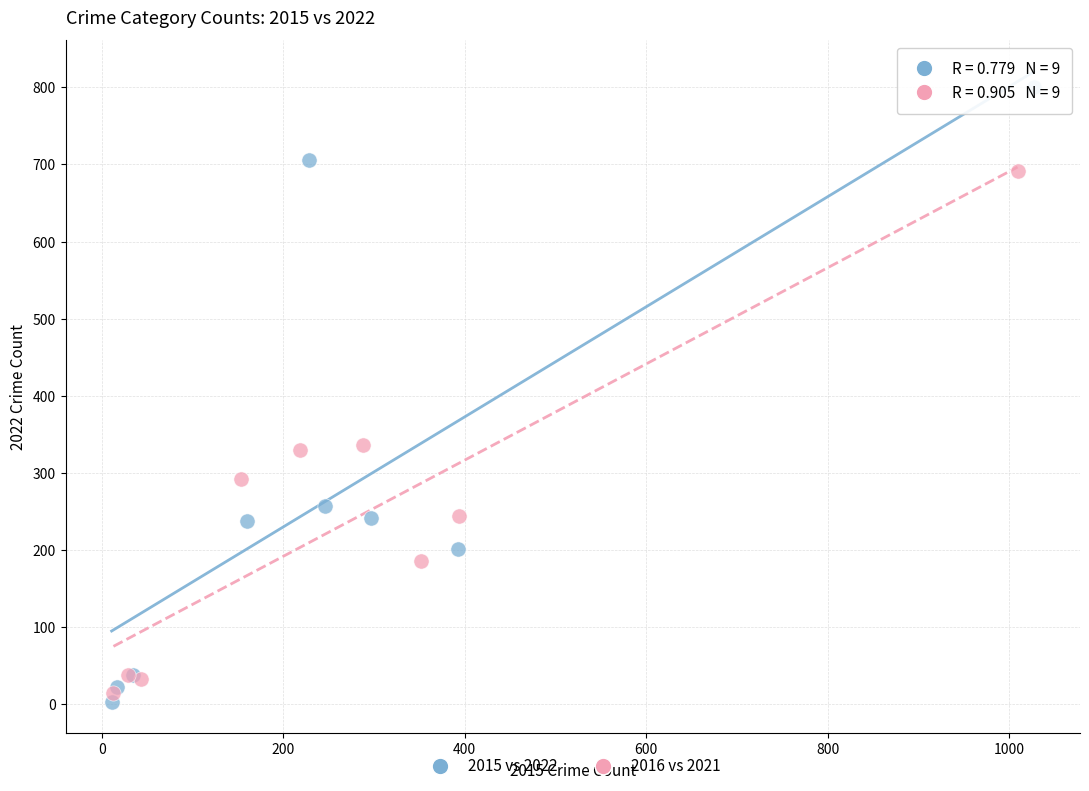

Which series has the widest spread of Y values?

2015 vs 2022